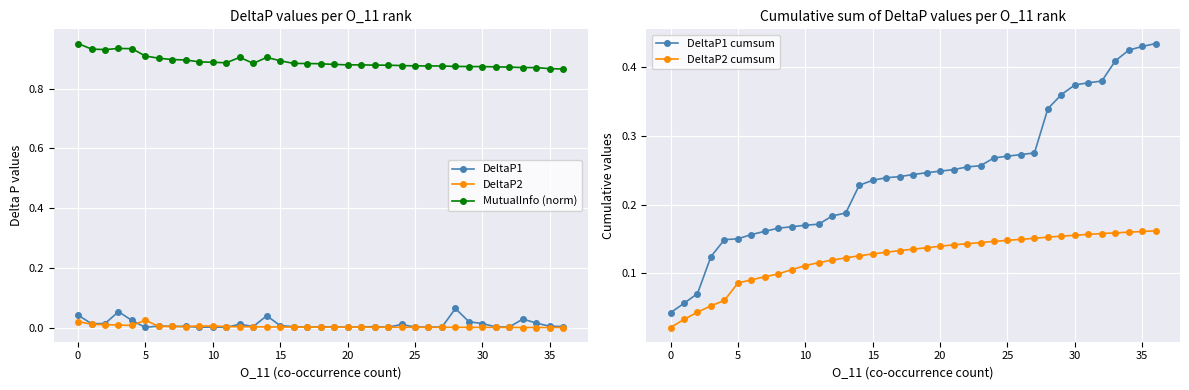

Is it true that DeltaP1 equals 0.1 at 28?

True